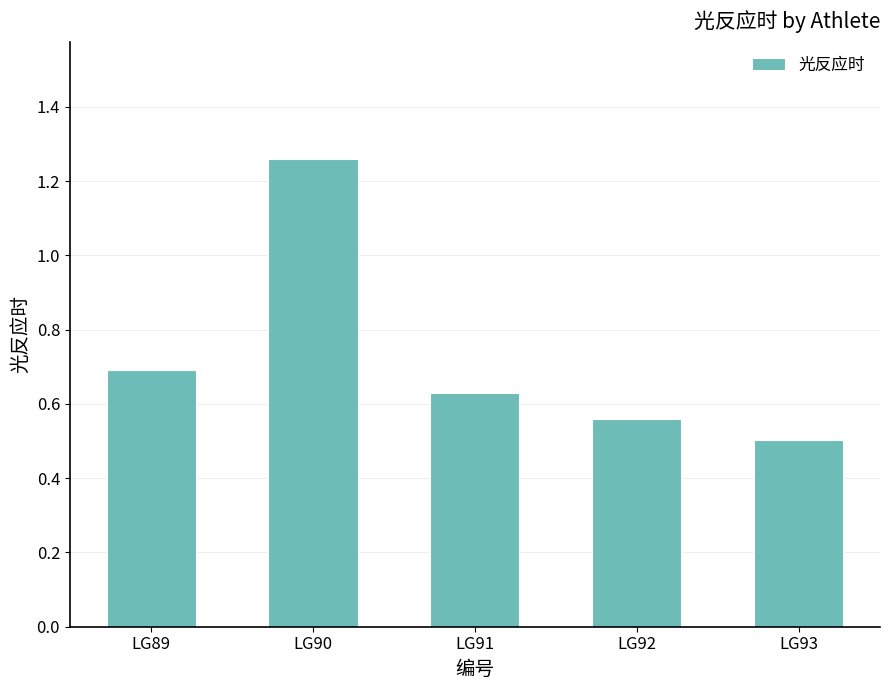

What is the change in value from LG91 to LG93?

-0.1